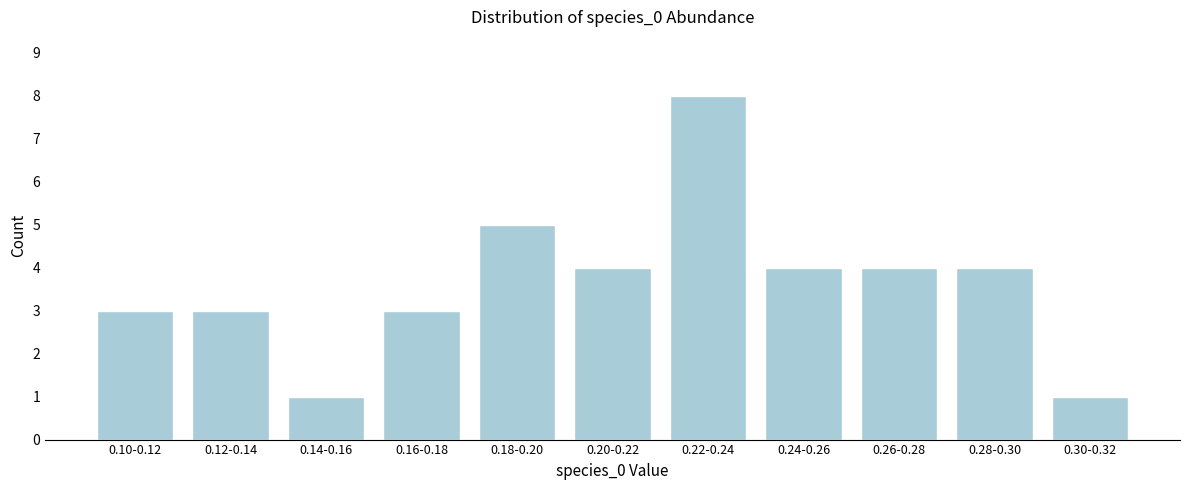

Reading left to right, what are all the values shown in this chart?

3	3	1	3	5	4	8	4	4	4	1